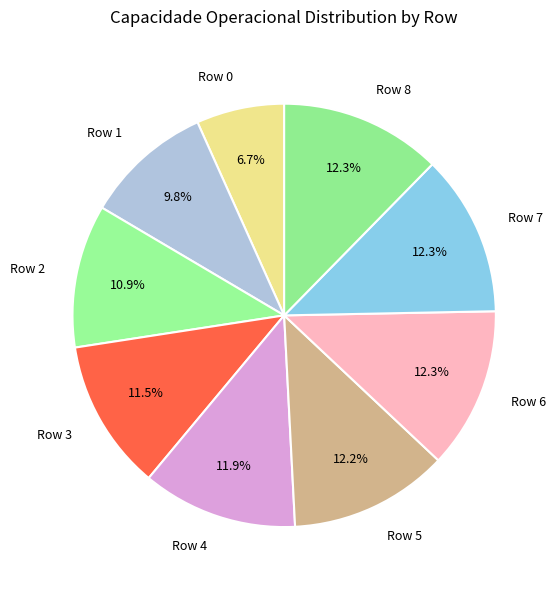

Between Row 2 and Row 5, which is larger?

Row 5